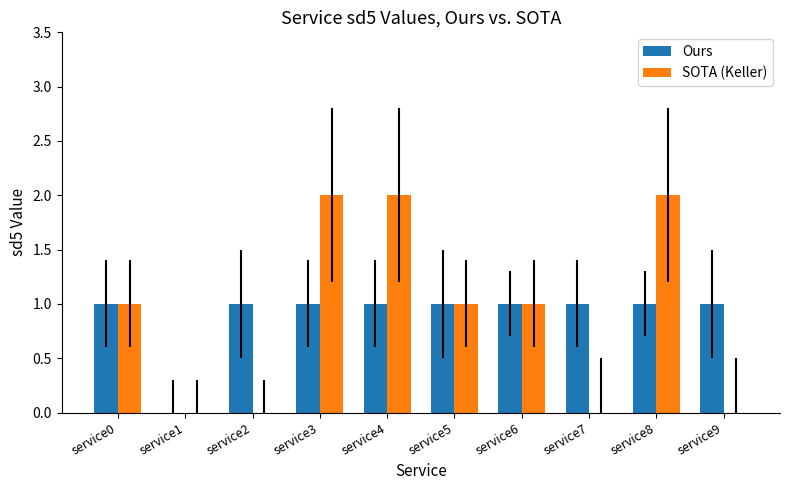

What is the maximum value shown in the chart?

2